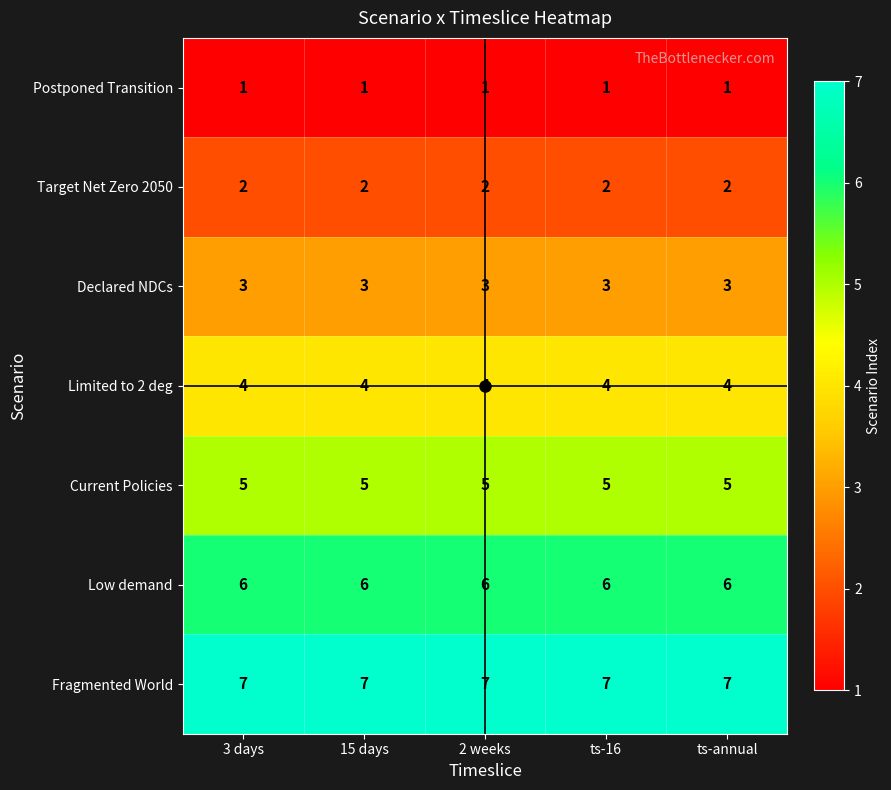

What is the maximum value shown in the chart?

7